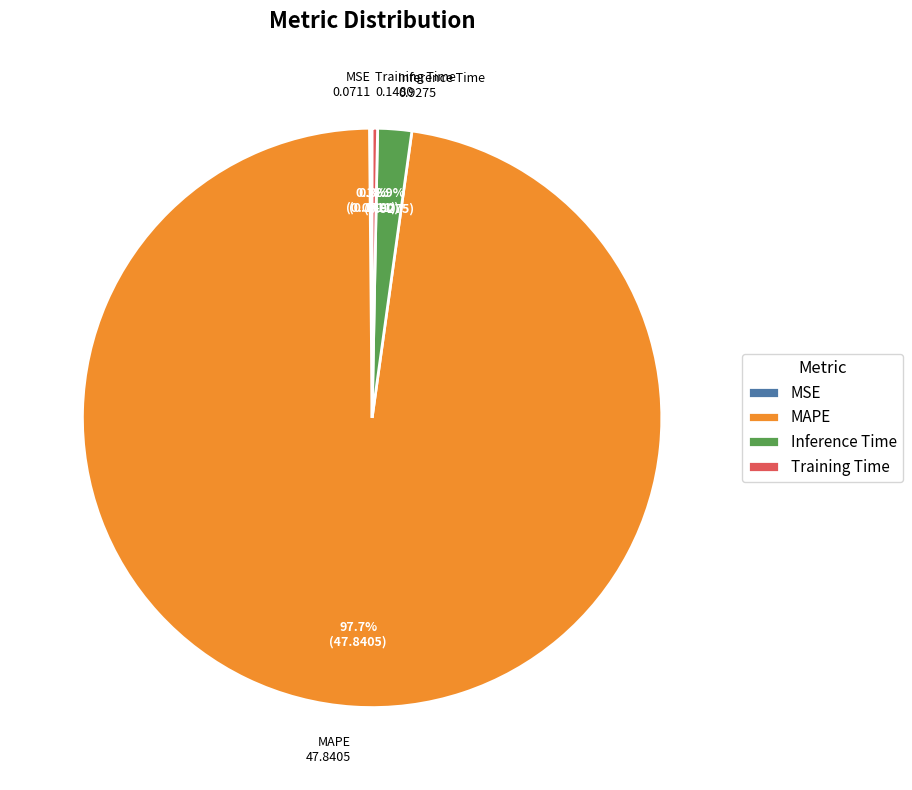

Does any single category account for the majority?

Yes